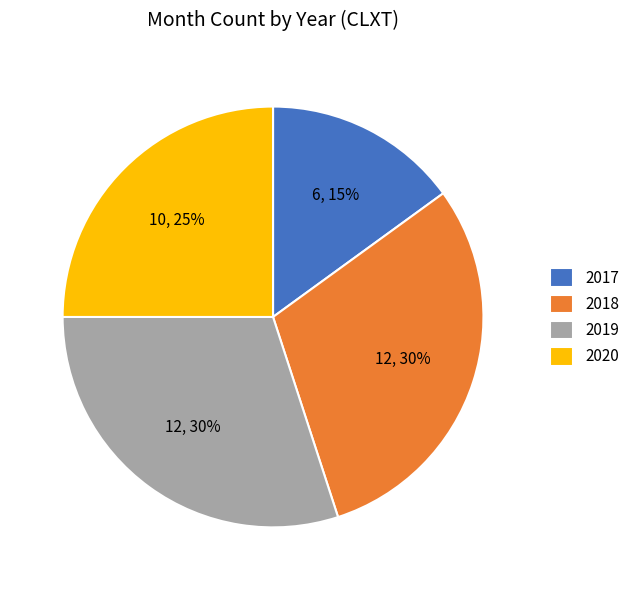

Which category has the smallest portion of the pie?

2017